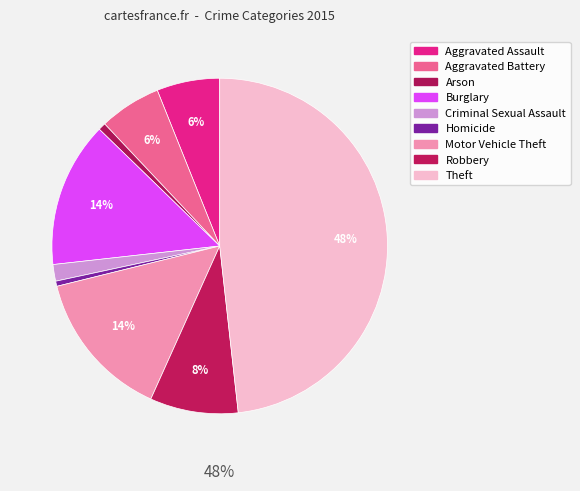

The Burglary slice represents 14% of the pie. True or false?

True